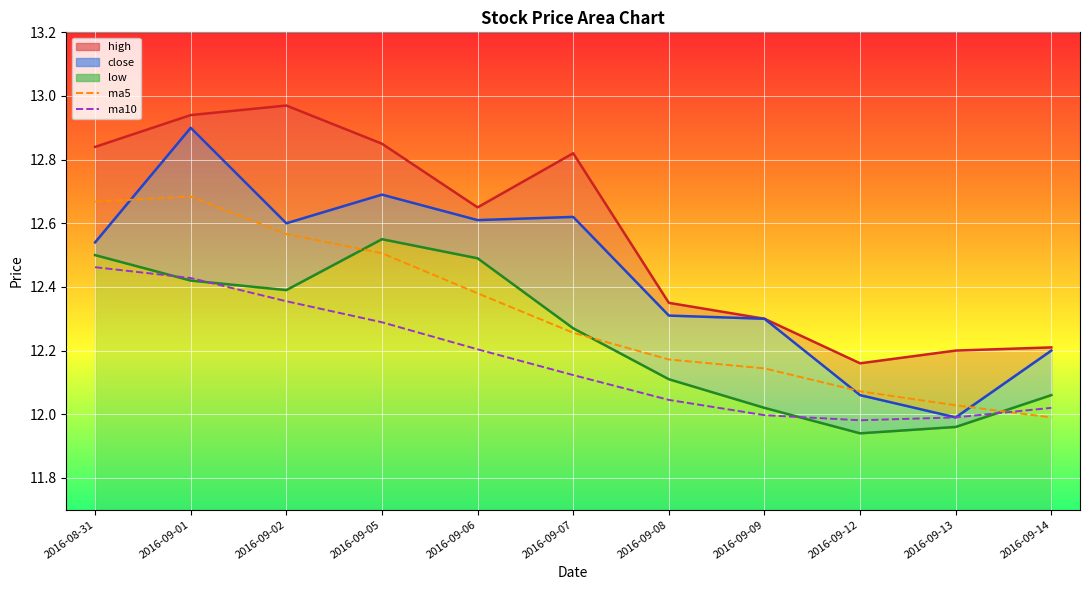

How many intersections are there between ma5 and ma10?

1